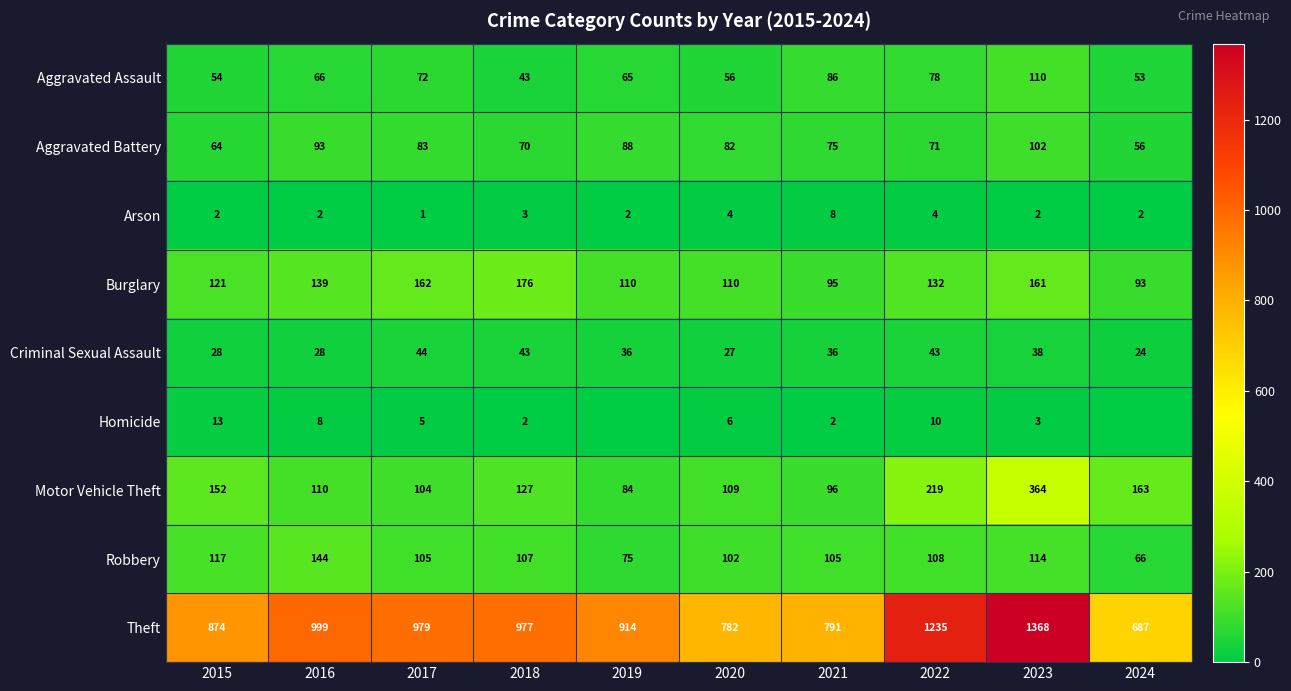

What is the spread (max minus min) of values at 2017?

978